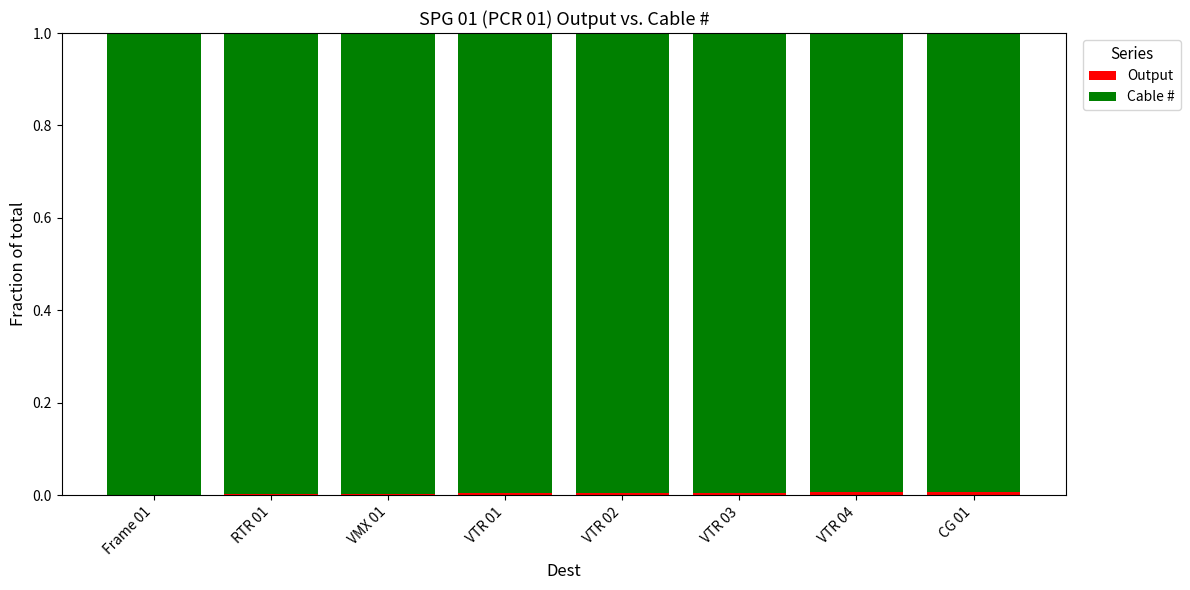

The Output series shows 0.0 at VTR 03. True or false?

True